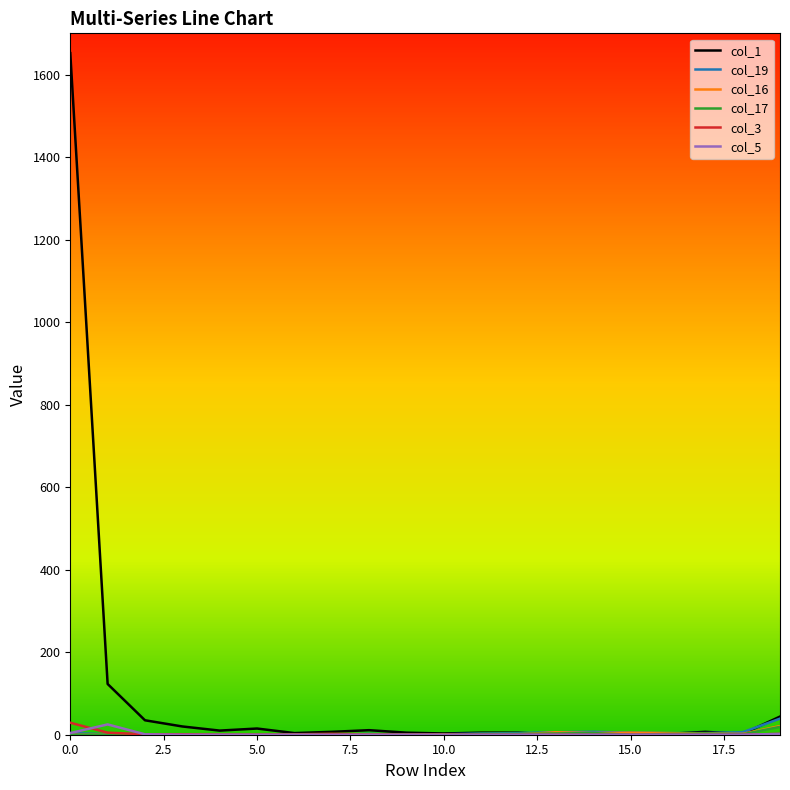

Which series has the widest spread of values?

col_1